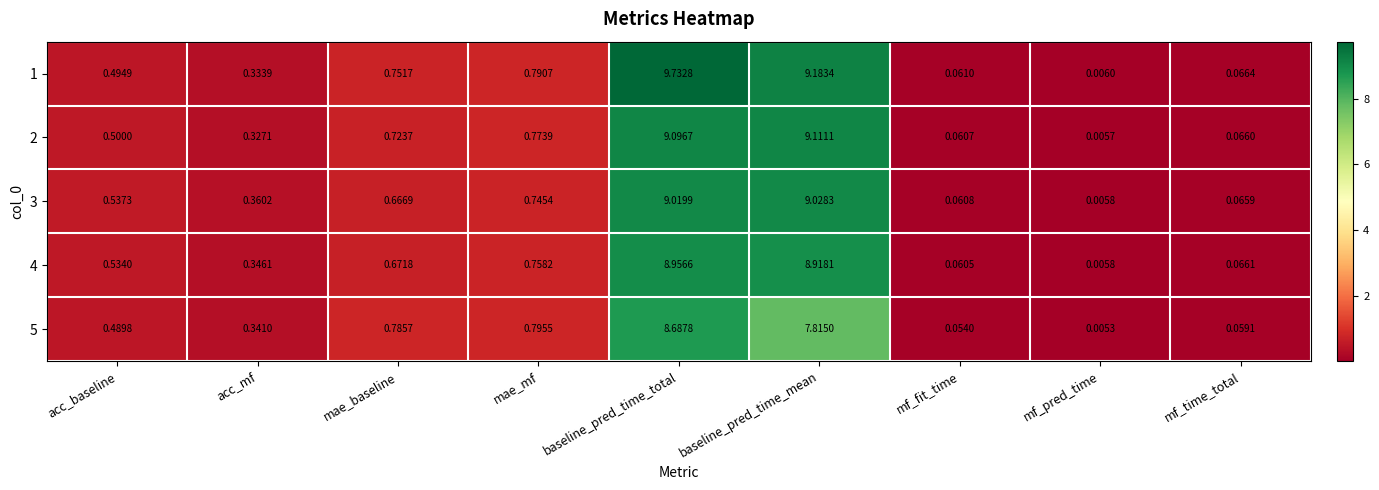

Is the value of 1 at mae_baseline greater than the value of 5 at mae_mf?

No